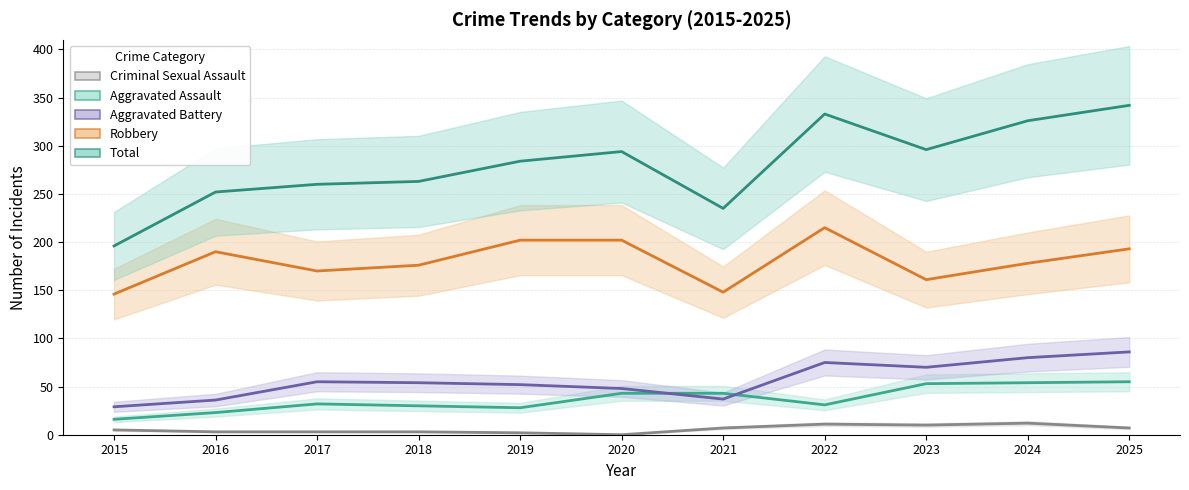

The Total series shows 294 at 2020. True or false?

True